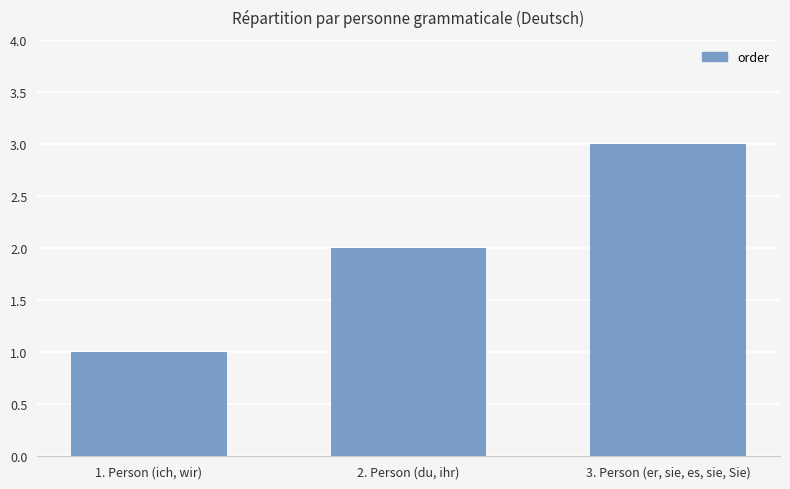

What is the greatest value displayed?

3